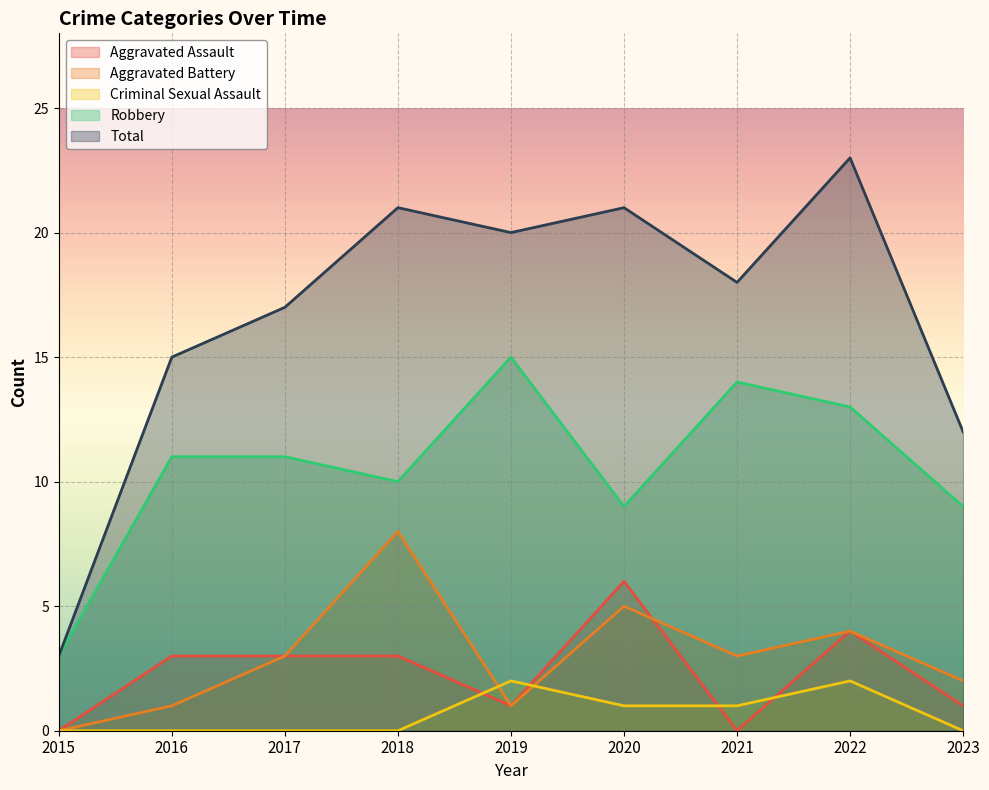

The value of Criminal Sexual Assault at 2016 is -1. True or false?

False